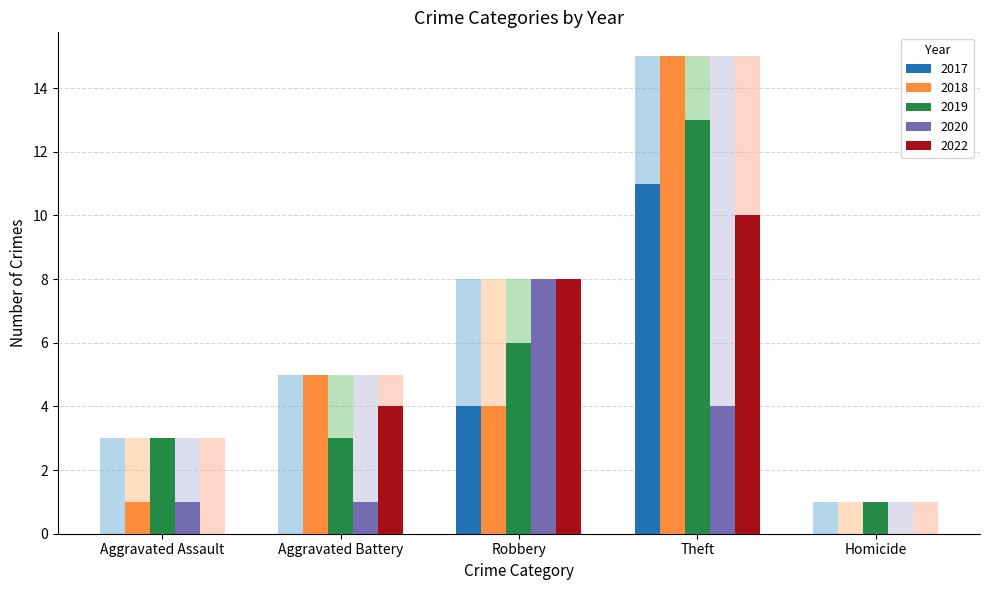

Is it true that 2018 equals 5 at Aggravated Battery?

True